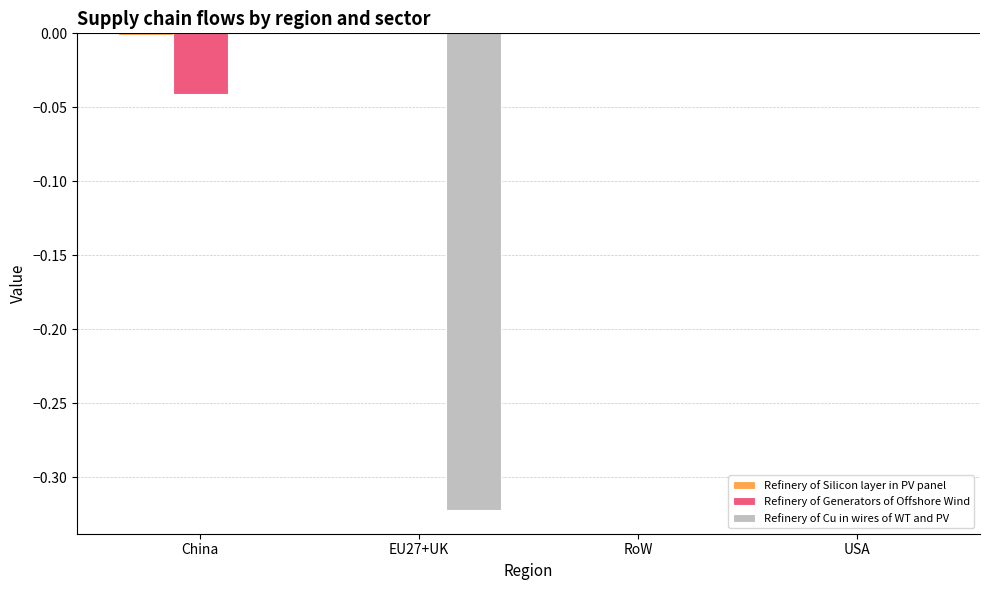

Is it true that Refinery of Cu in wires of WT and PV equals -0.2 at RoW?

False